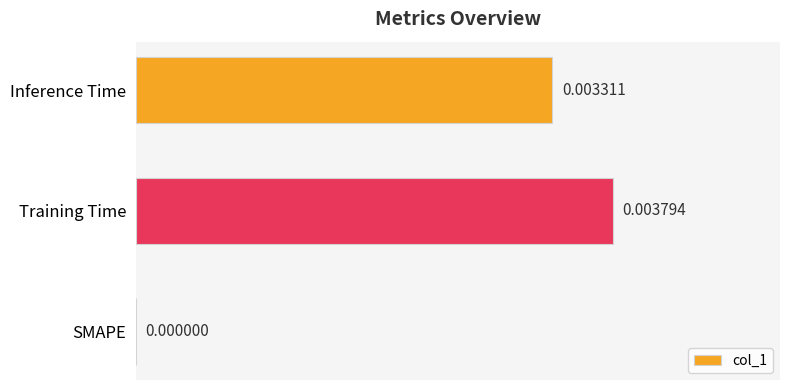

Which label corresponds to the largest value in the chart?

Training Time